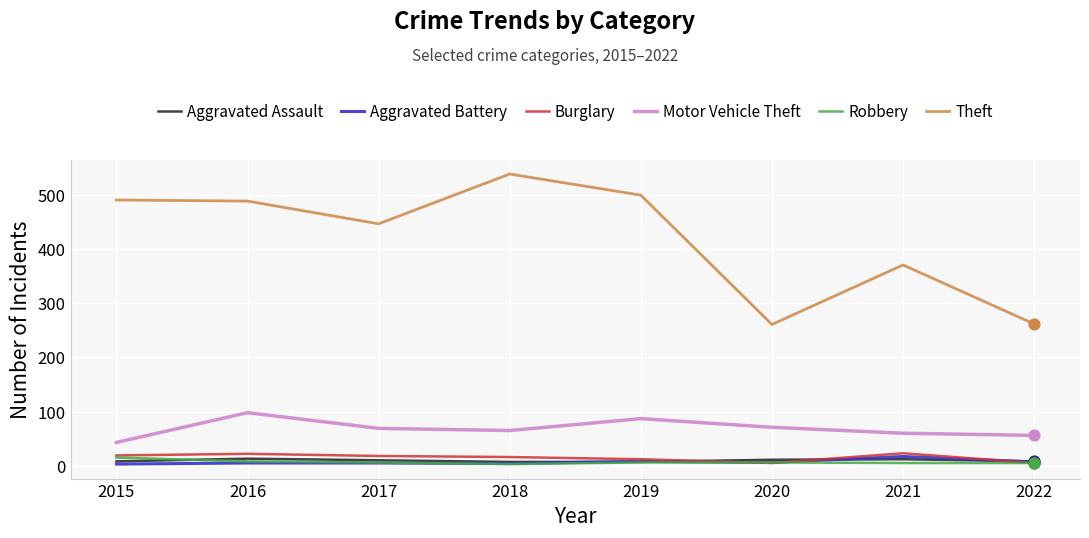

Which series has the largest range (max minus min)?

Theft